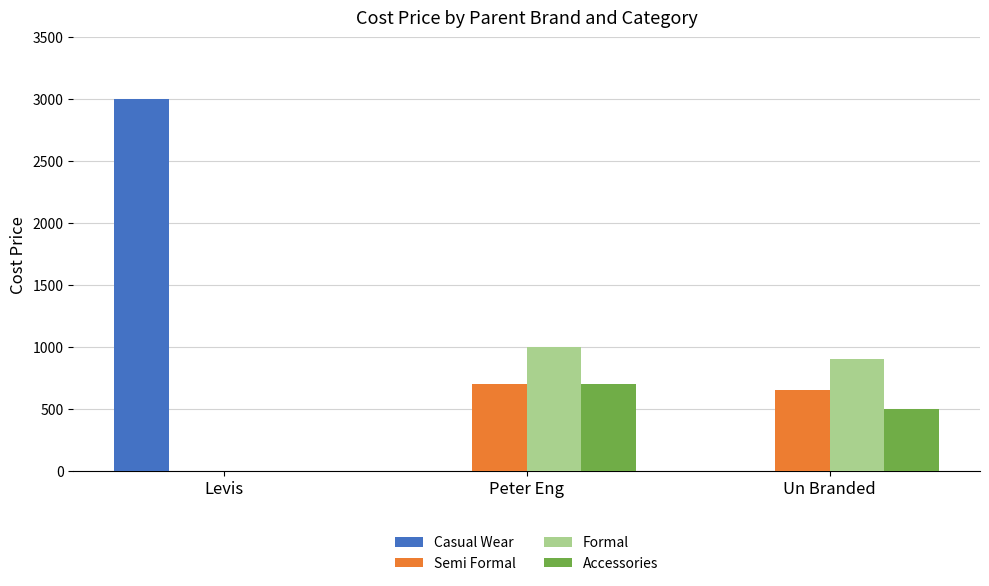

What is the spread (max minus min) of values at Levis?

3000